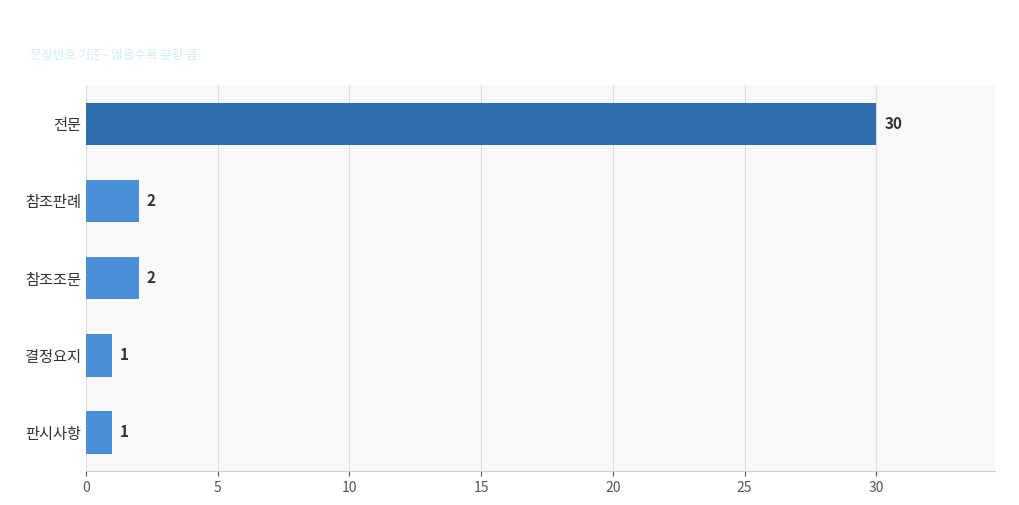

What is the maximum value shown in the chart?

30